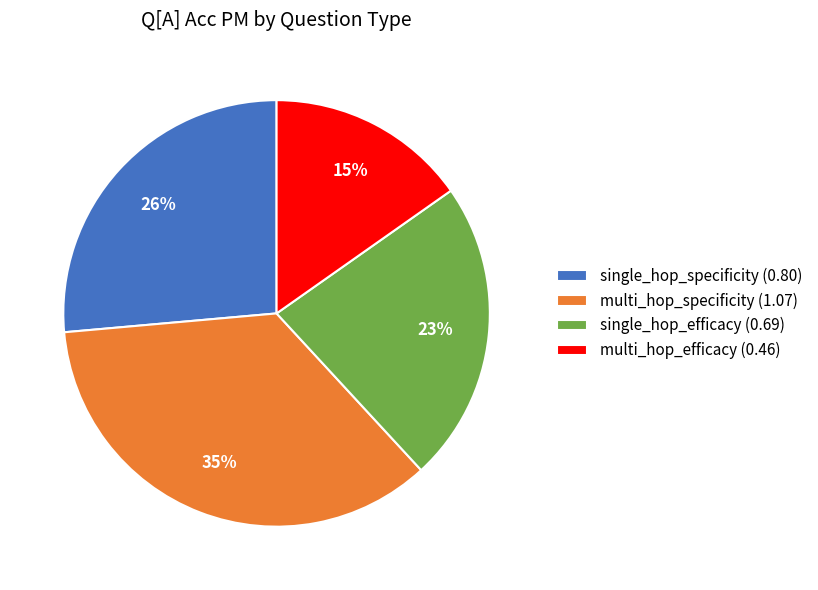

What percentage is the single_hop_efficacy slice, to the nearest percent?

23%